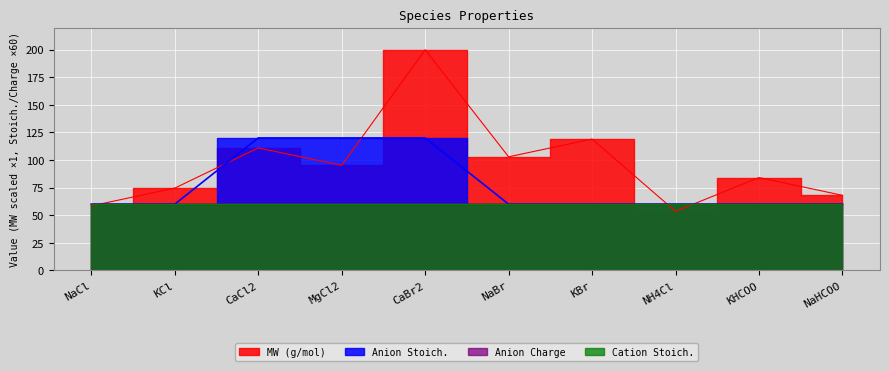

Which label corresponds to the largest value in the chart?

CaBr2